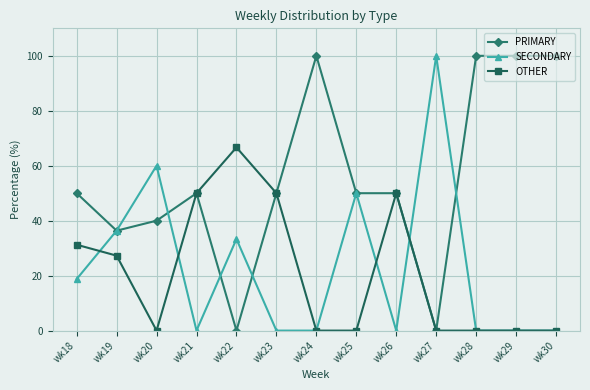

What is the difference between the maximum and minimum values in the SECONDARY series?

100.0